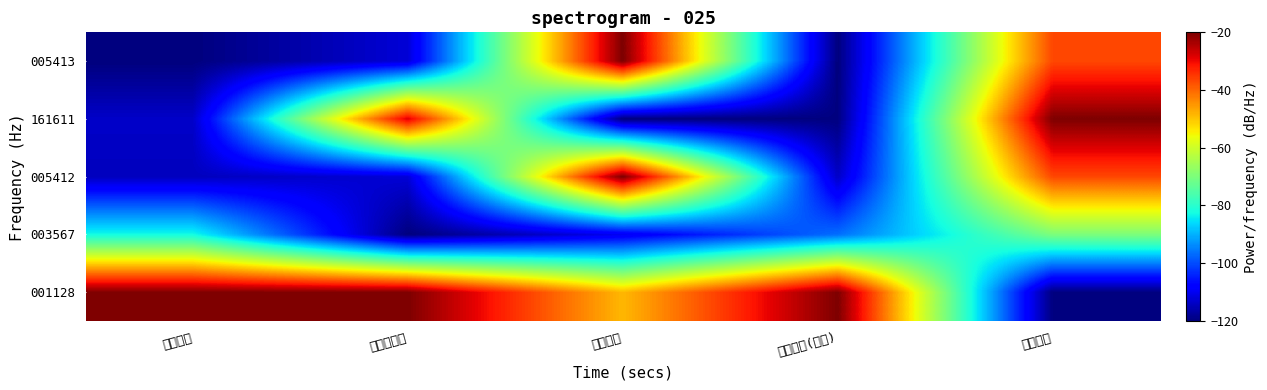

Rank the series at 股票总仓位 from highest to lowest value.

001128, 161611, 005412, 005413, 003567